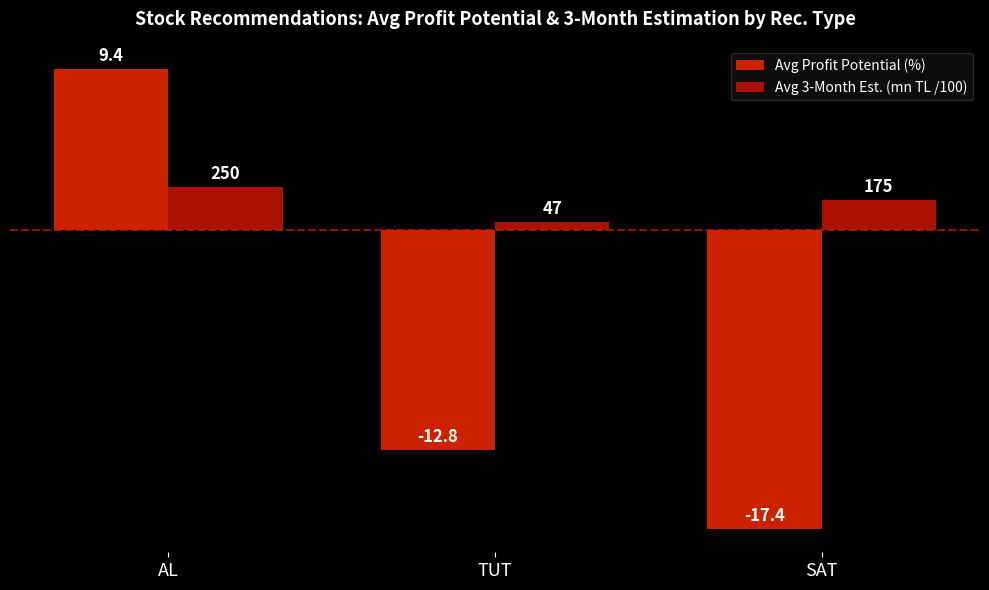

Does the chart contain any negative values?

Yes